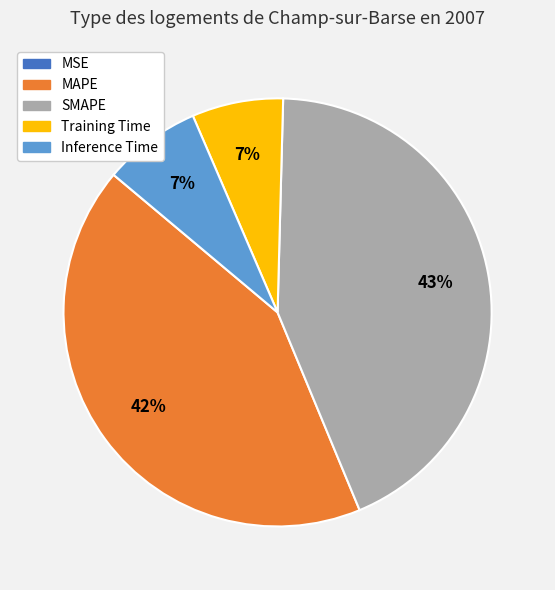

Is the sum of Inference Time and Training Time greater than half?

No